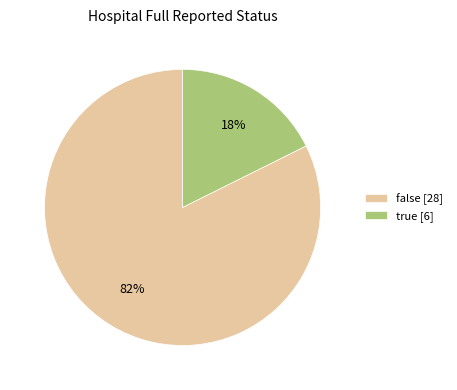

Count the number of slices in the pie.

2